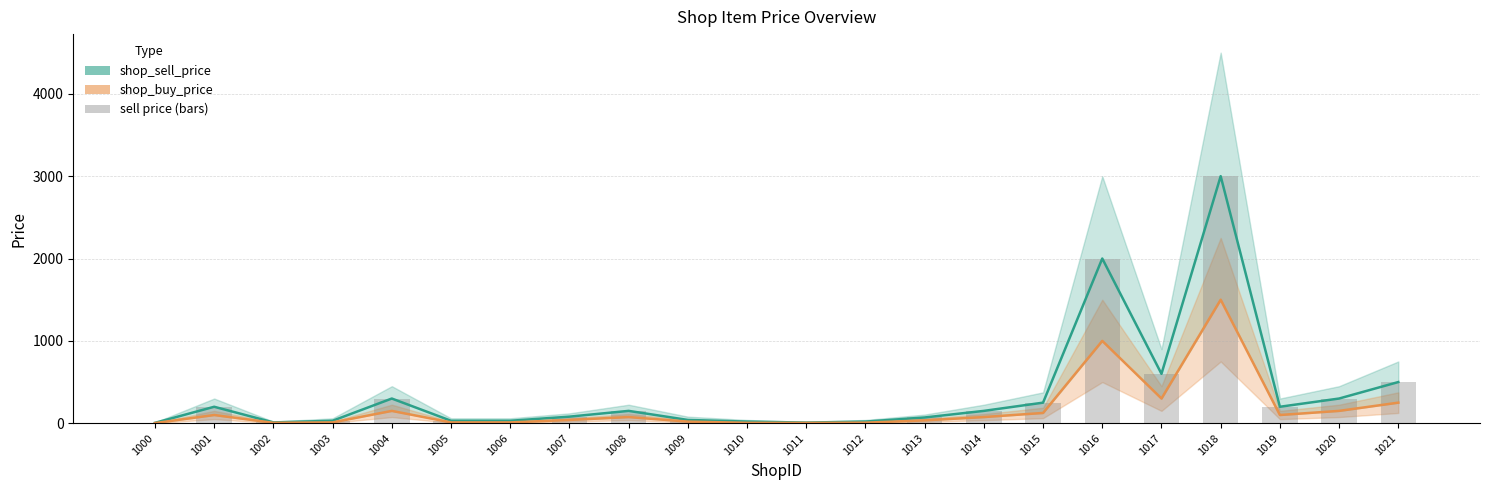

Which has a higher value, 1021 or 1011?

1021